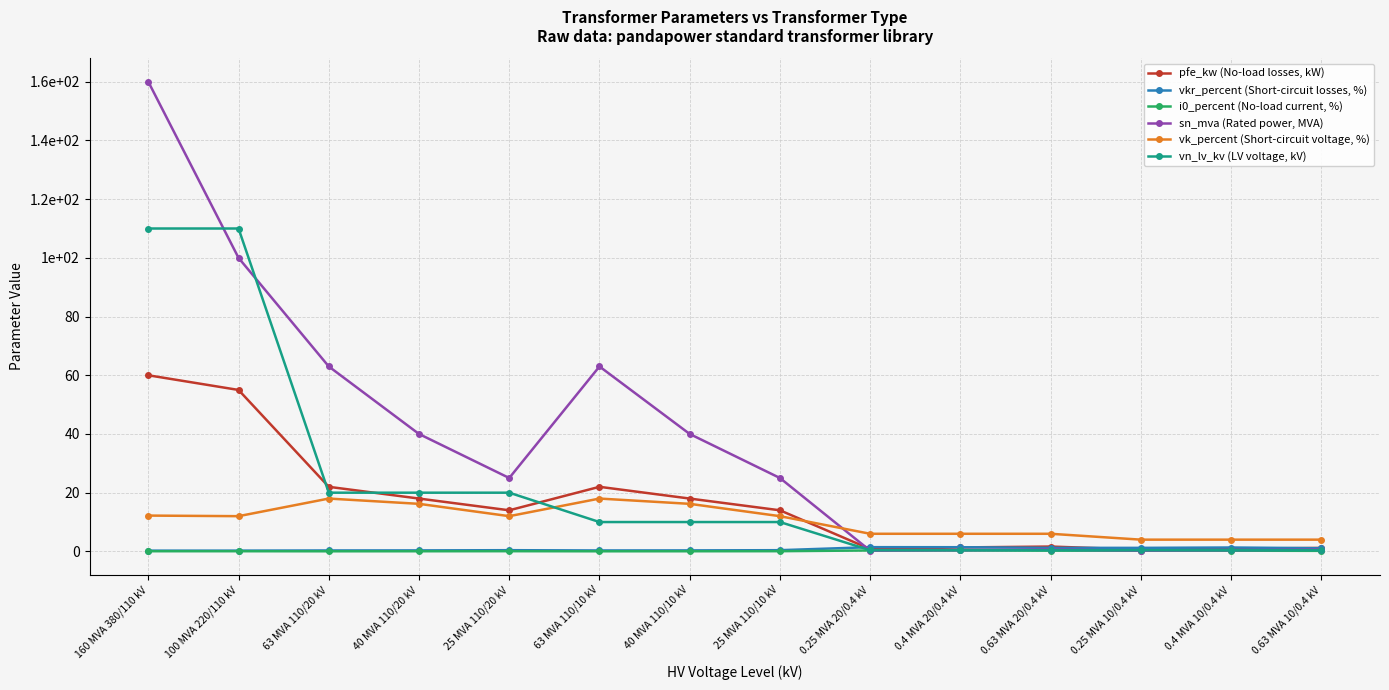

What position from the right is 25 MVA 110/10 kV?

7